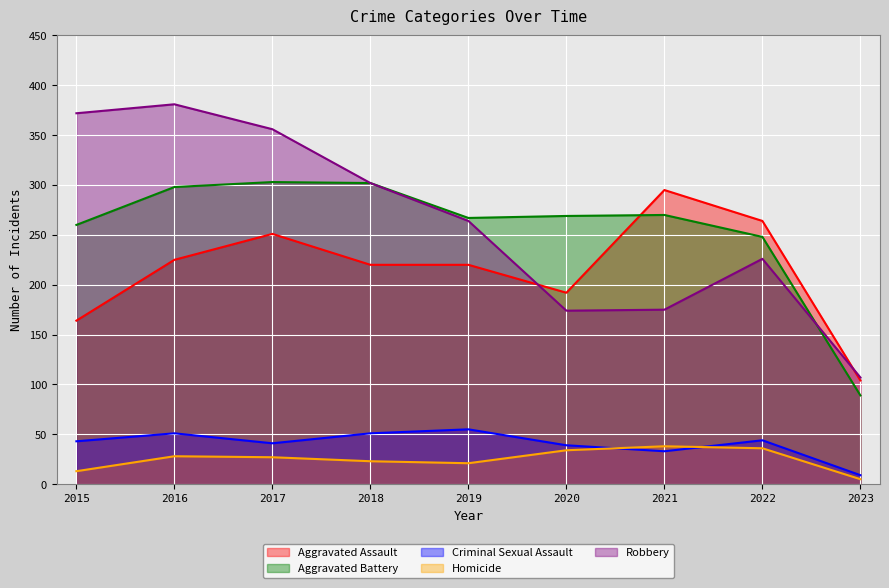

At which label does Aggravated Battery first exceed 269?

2016